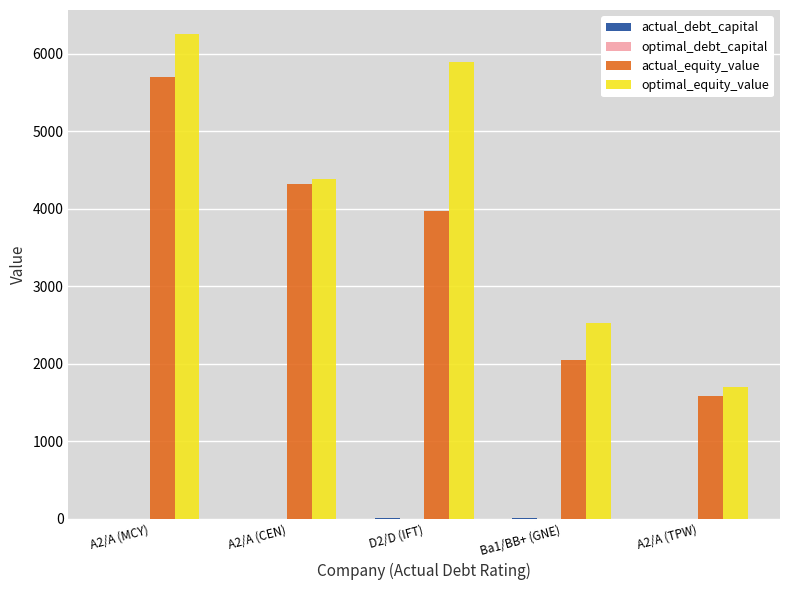

At which category is the sum across all series the highest?

A2/A (MCY)